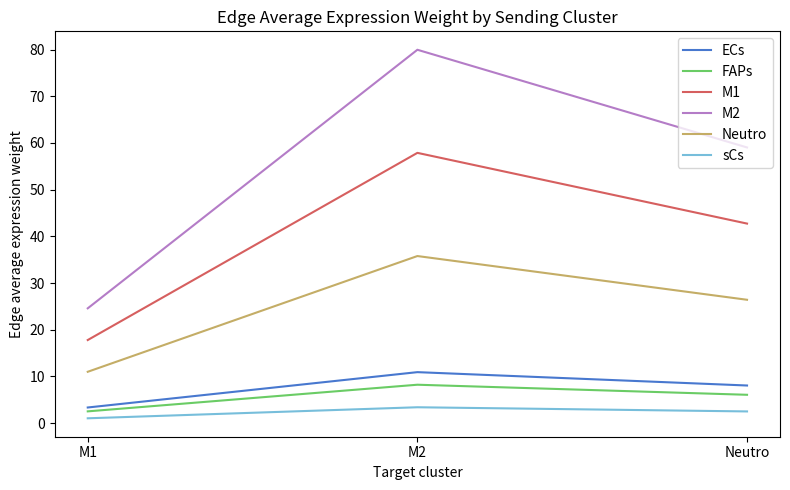

Reading left to right, extract all data points from this chart.

ECs: M1=3.4	M2=10.9	Neutro=8.1
FAPs: M1=2.5	M2=8.2	Neutro=6.1
M1: M1=17.8	M2=57.9	Neutro=42.7
M2: M1=24.6	M2=80.0	Neutro=59.0
Neutro: M1=11.0	M2=35.8	Neutro=26.4
sCs: M1=1.1	M2=3.4	Neutro=2.5